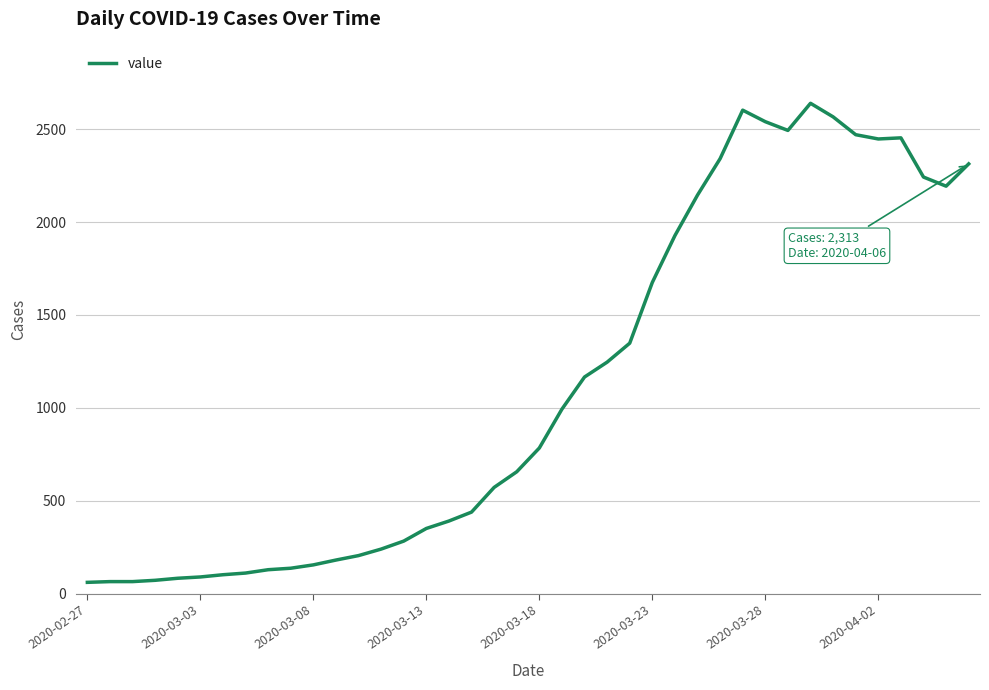

How many lines are shown in the chart?

1